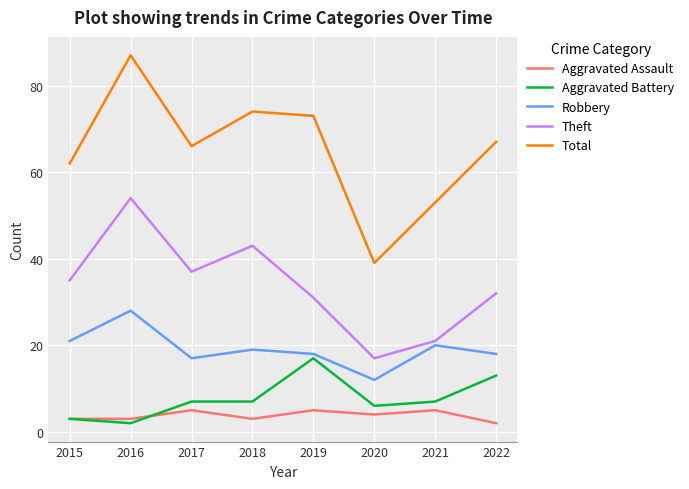

At which category does Robbery reach its first local peak?

2016